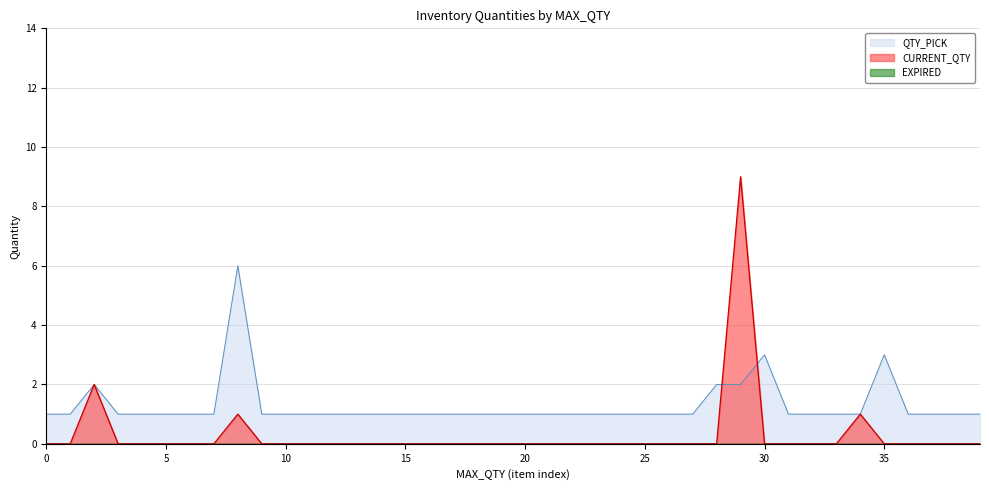

What is the maximum value for CURRENT_QTY?

9